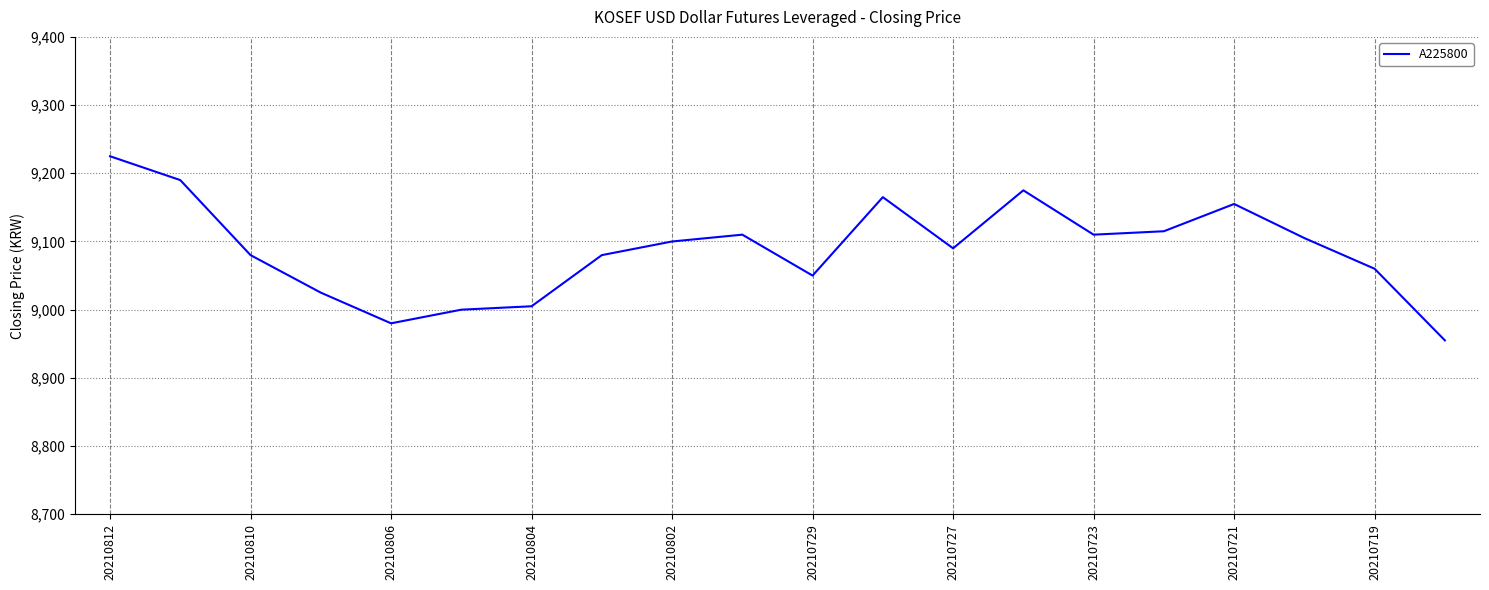

What is the sum of all values?

181775